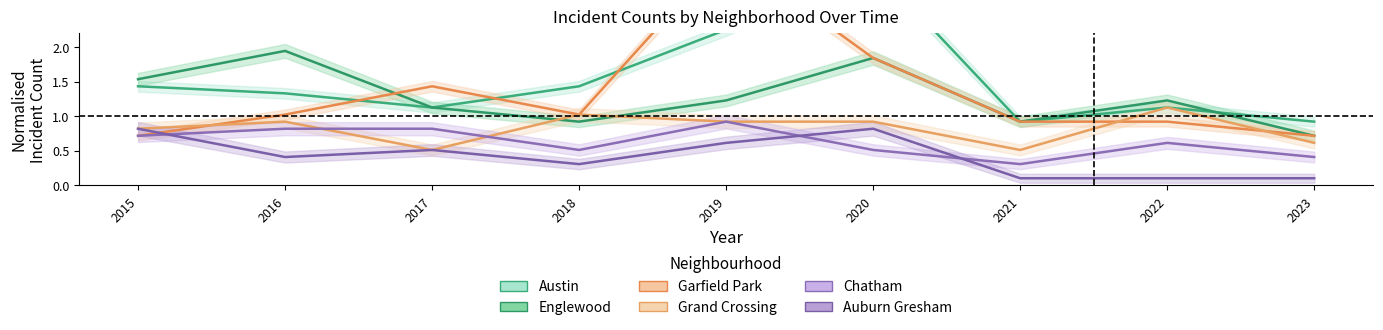

The value of Auburn Gresham at 2015 is 0.8. True or false?

True